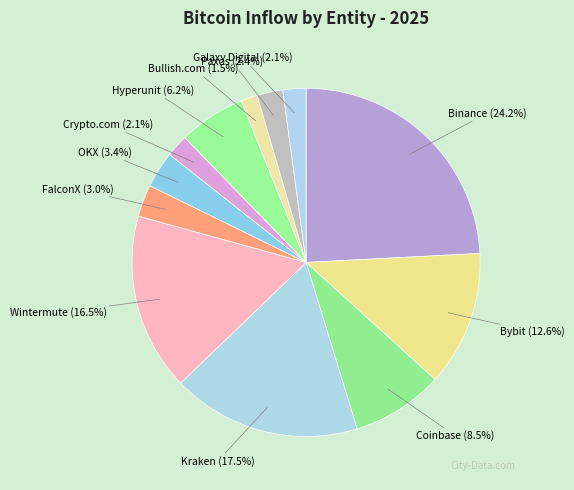

Which has a higher value, Hyperunit or Coinbase?

Coinbase